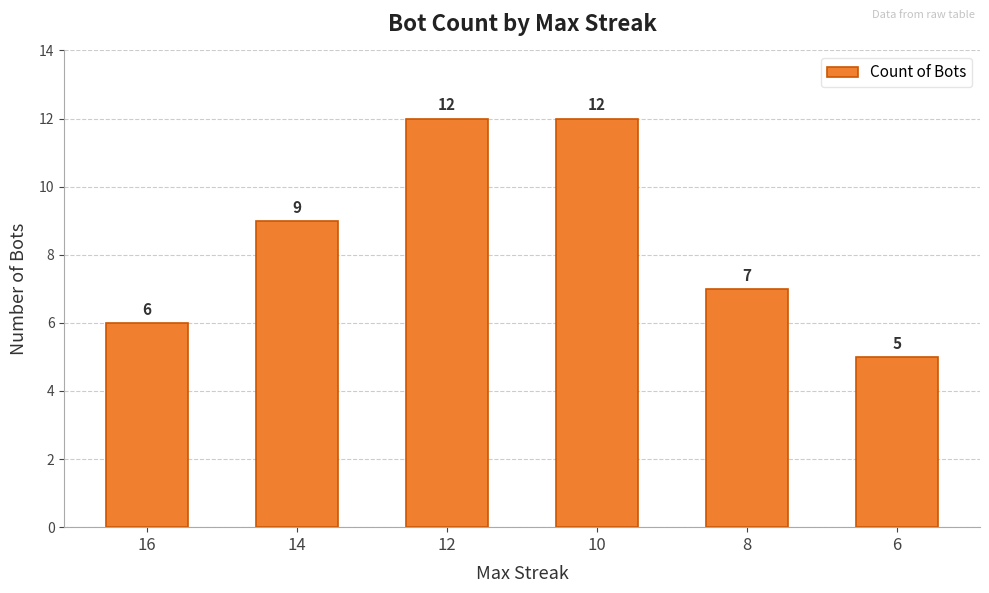

What is the value of the 4th bar from the left?

12